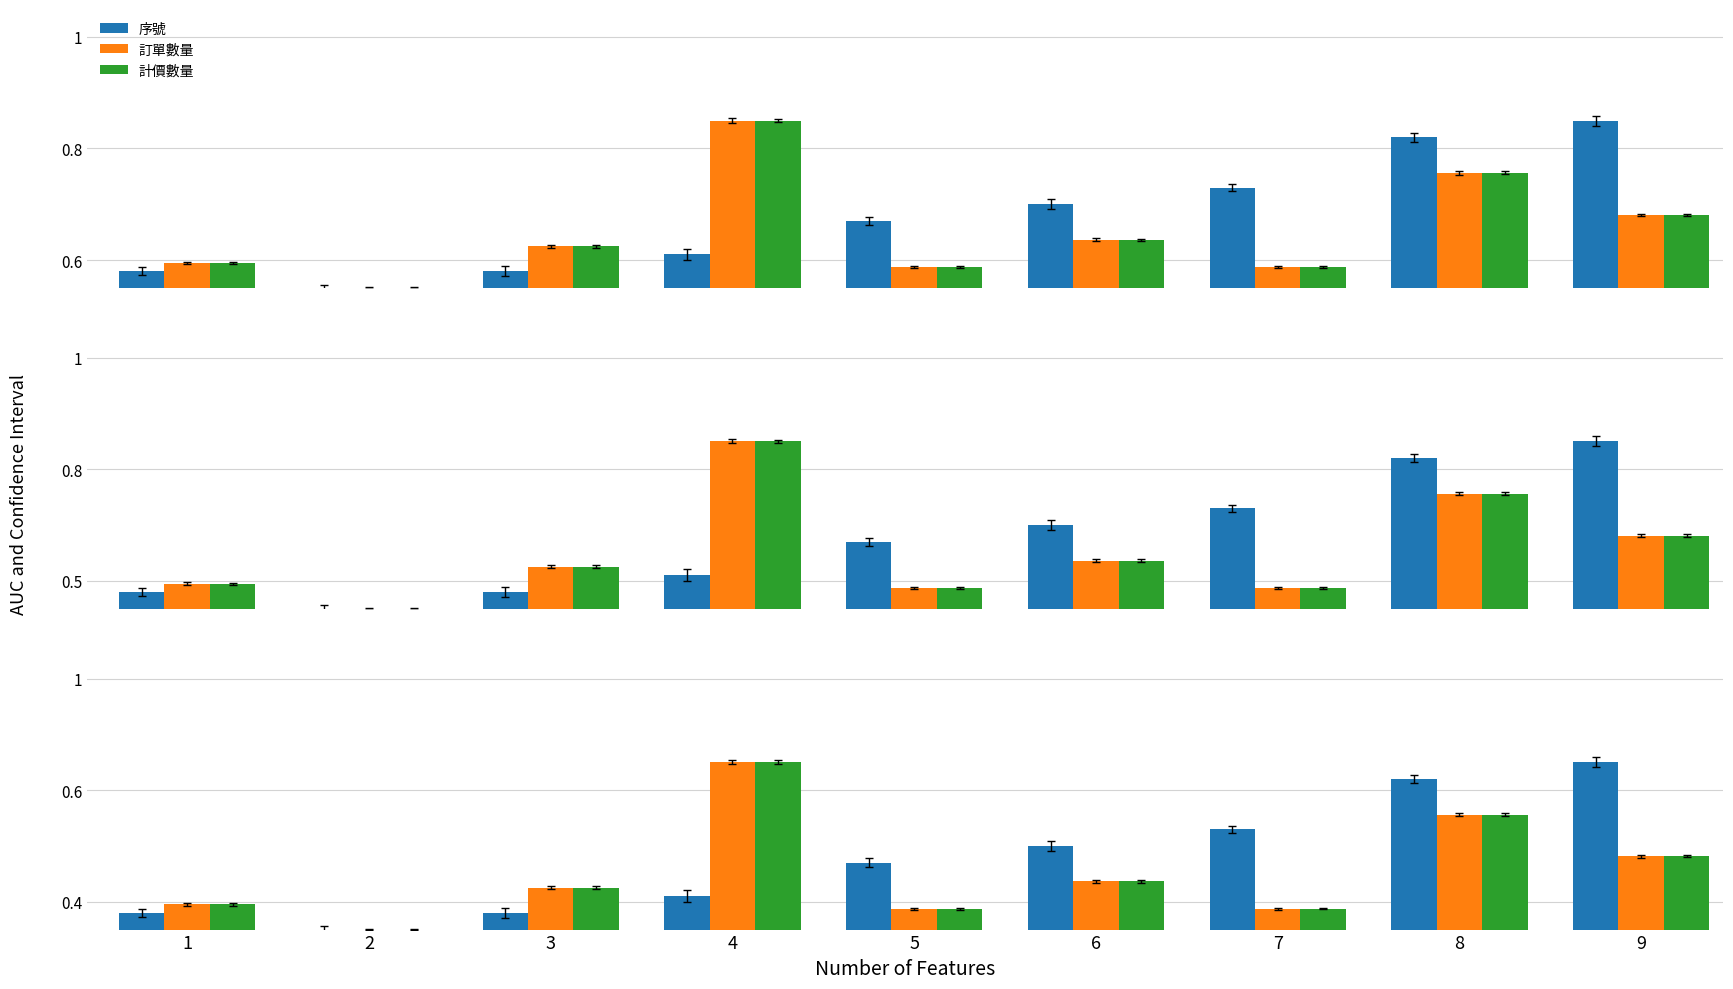

Reading left to right, what are all the values shown in this chart?

序號: 1=0.4	2=0.4	3=0.4	4=0.4	5=0.5	6=0.5	7=0.5	8=0.6	9=0.6
訂單數量: 1=0.4	2=0.4	3=0.4	4=0.6	5=0.4	6=0.4	7=0.4	8=0.6	9=0.5
計價數量: 1=0.4	2=0.4	3=0.4	4=0.6	5=0.4	6=0.4	7=0.4	8=0.6	9=0.5